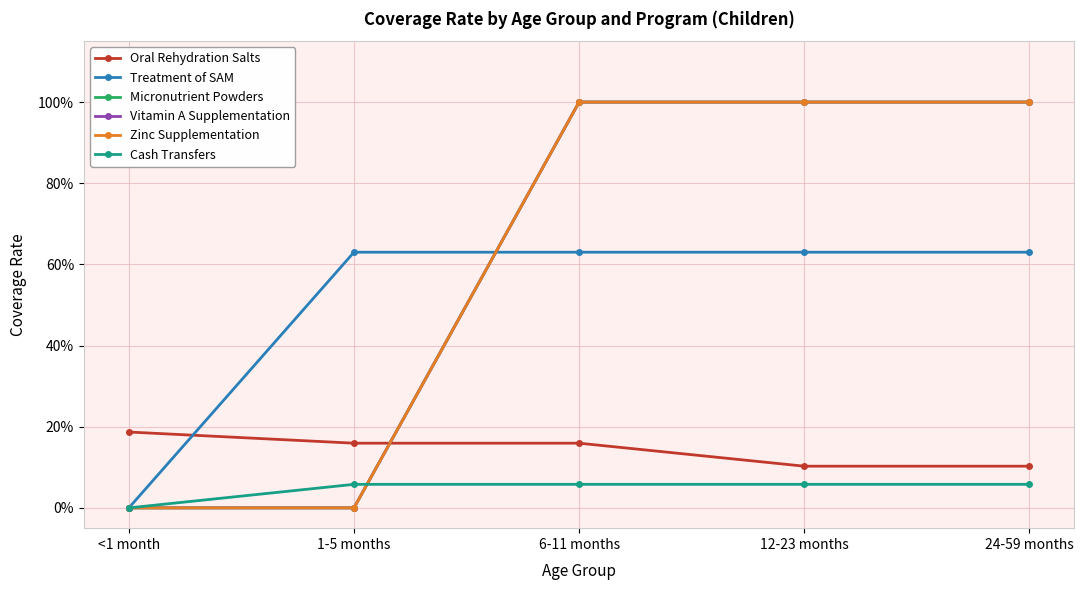

True or false: Micronutrient Powders has more than 0 interior local peaks.

False